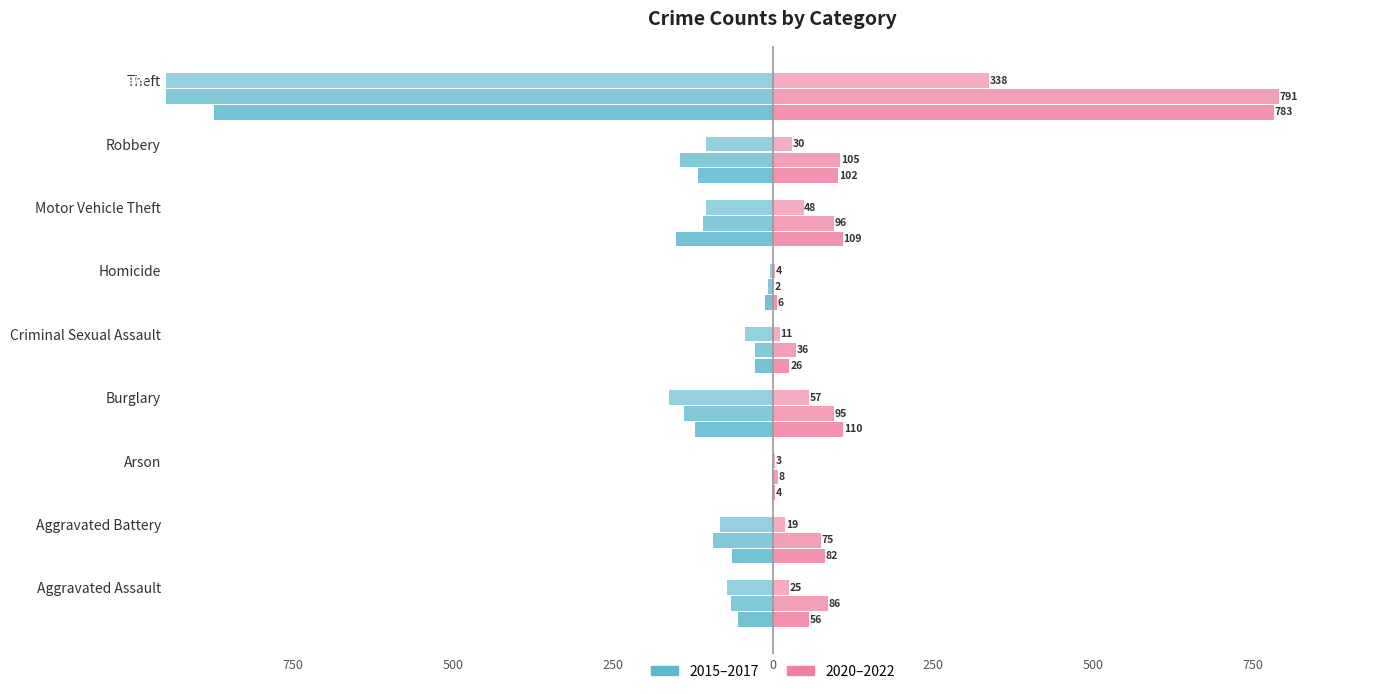

Is it true that 2020 equals 24 at Burglary?

False